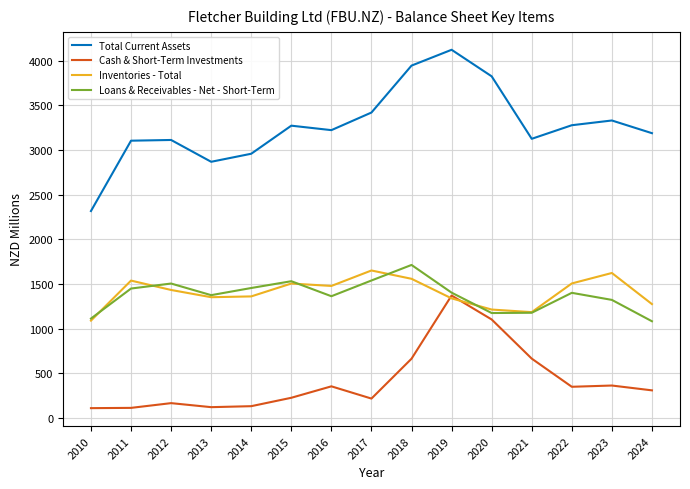

What is the lowest value of the Inventories - Total series?

1091